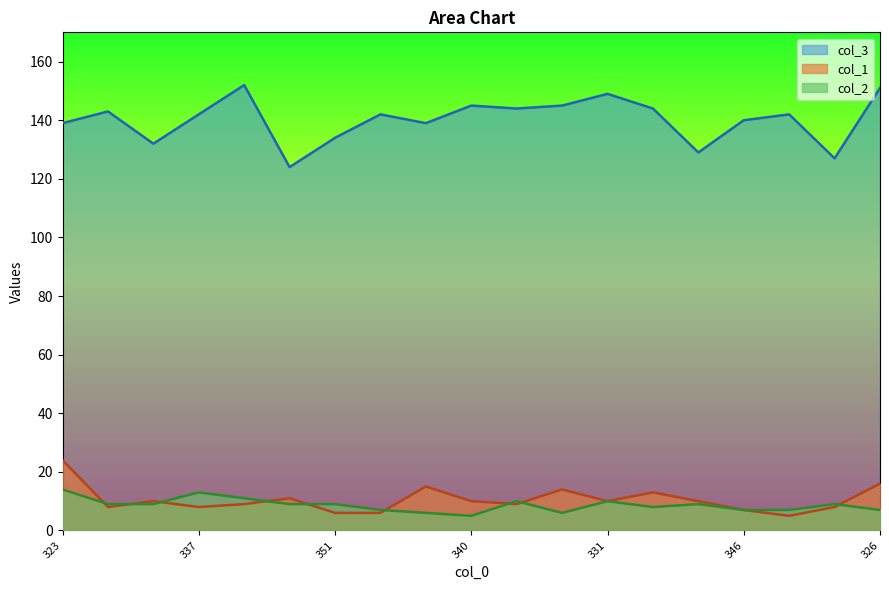

Which series has the widest spread of values?

col_3